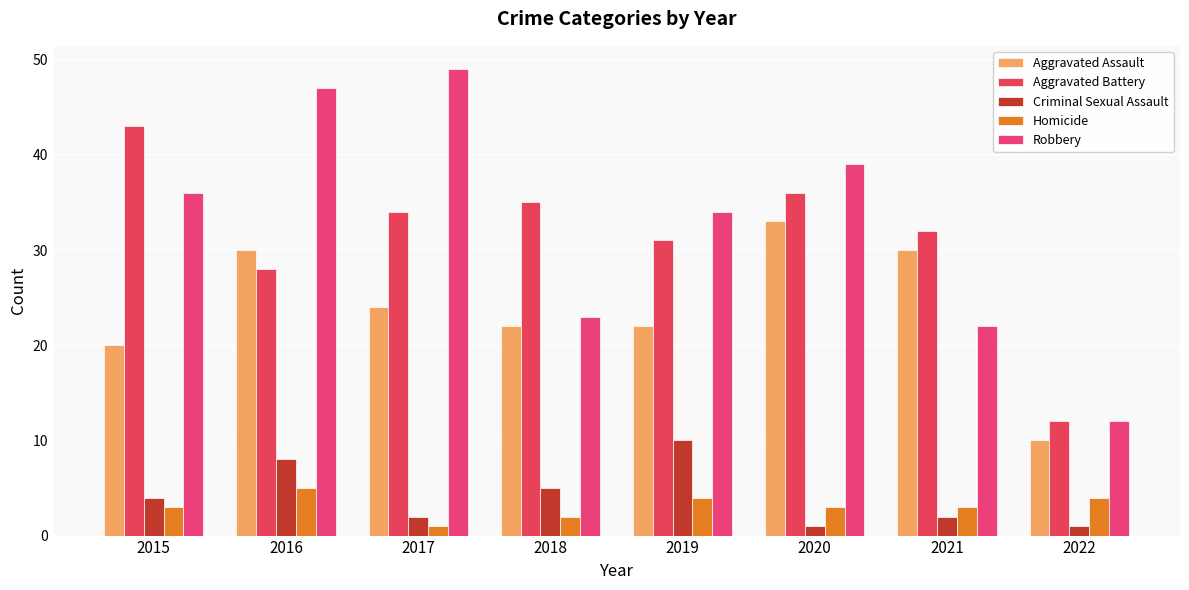

Which series has the largest total across all categories?

Robbery